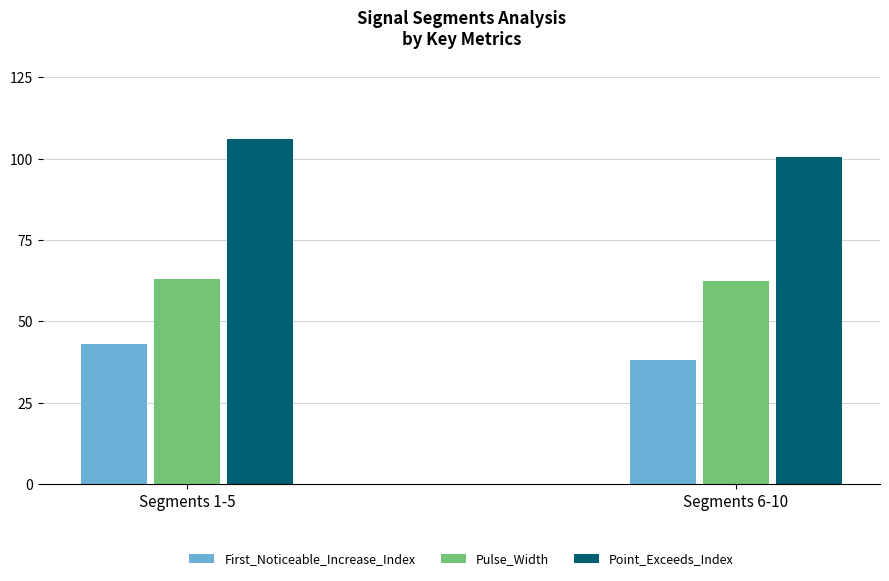

At how many categories does at least one series exceed 104?

1